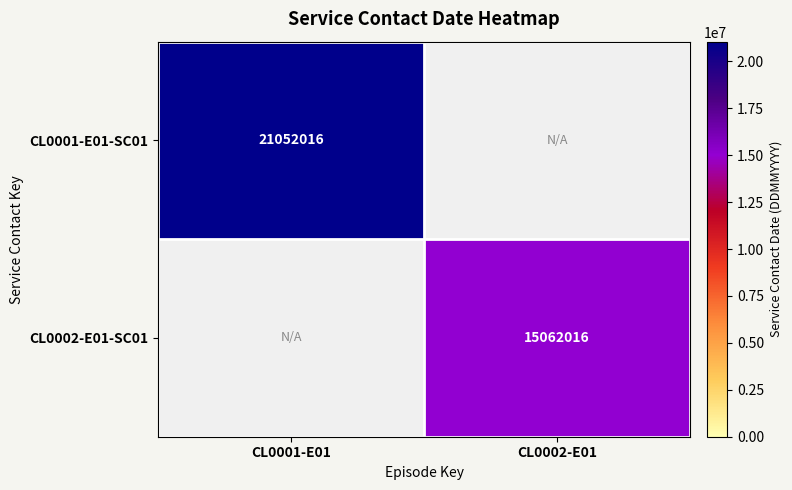

True or false: CL0002-E01-SC01 has a value of 15062016 at CL0002-E01.

True